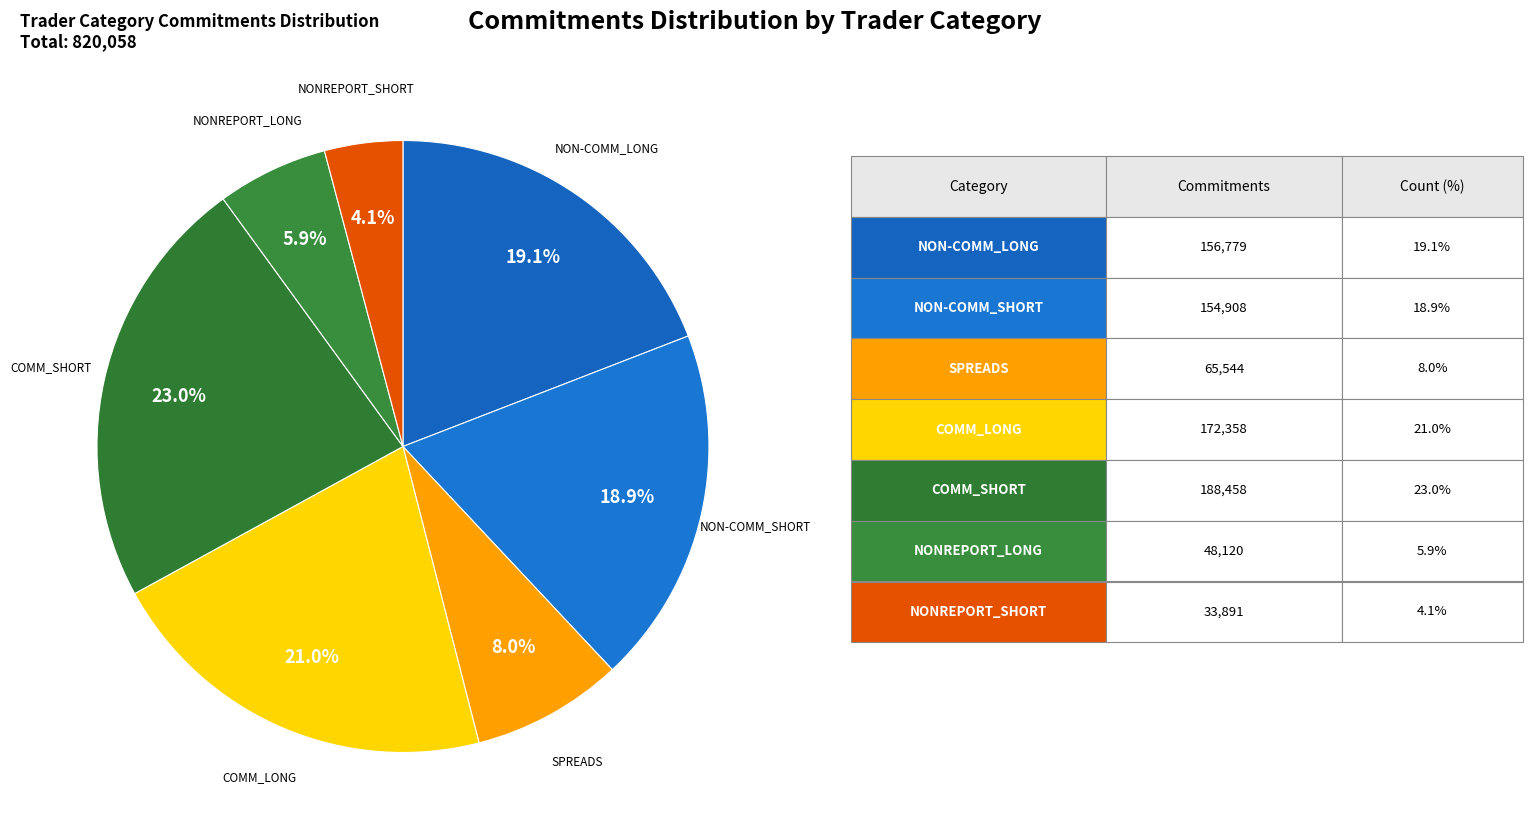

Count the number of slices in the pie.

7